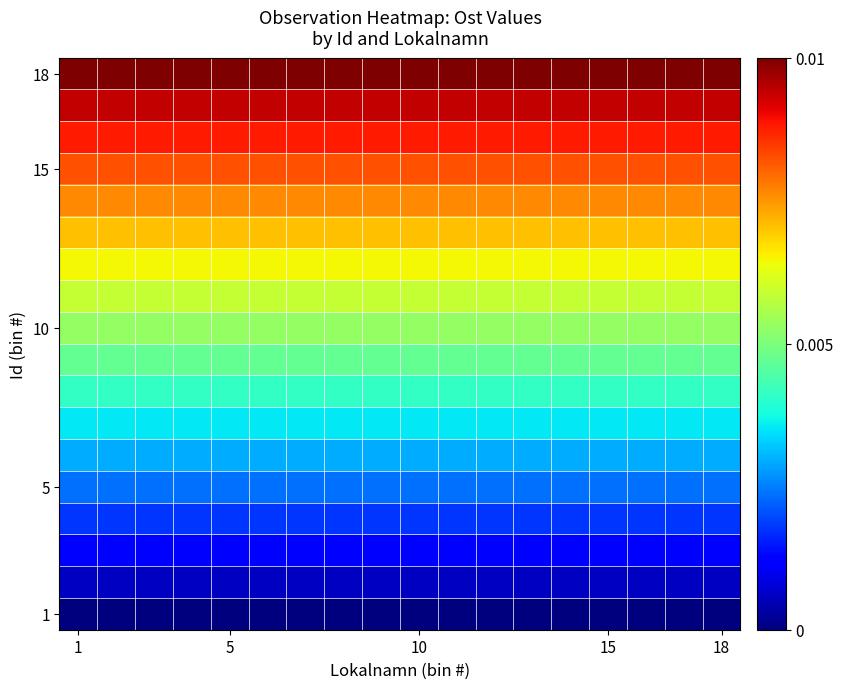

At which category is the sum across all series the highest?

1